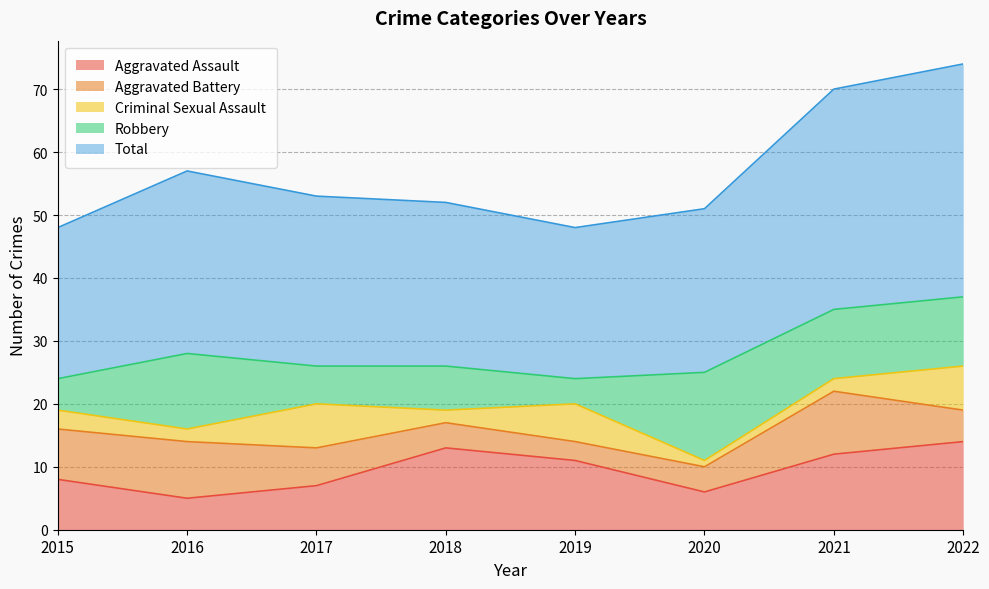

What value does the Aggravated Assault series have at 2017?

7